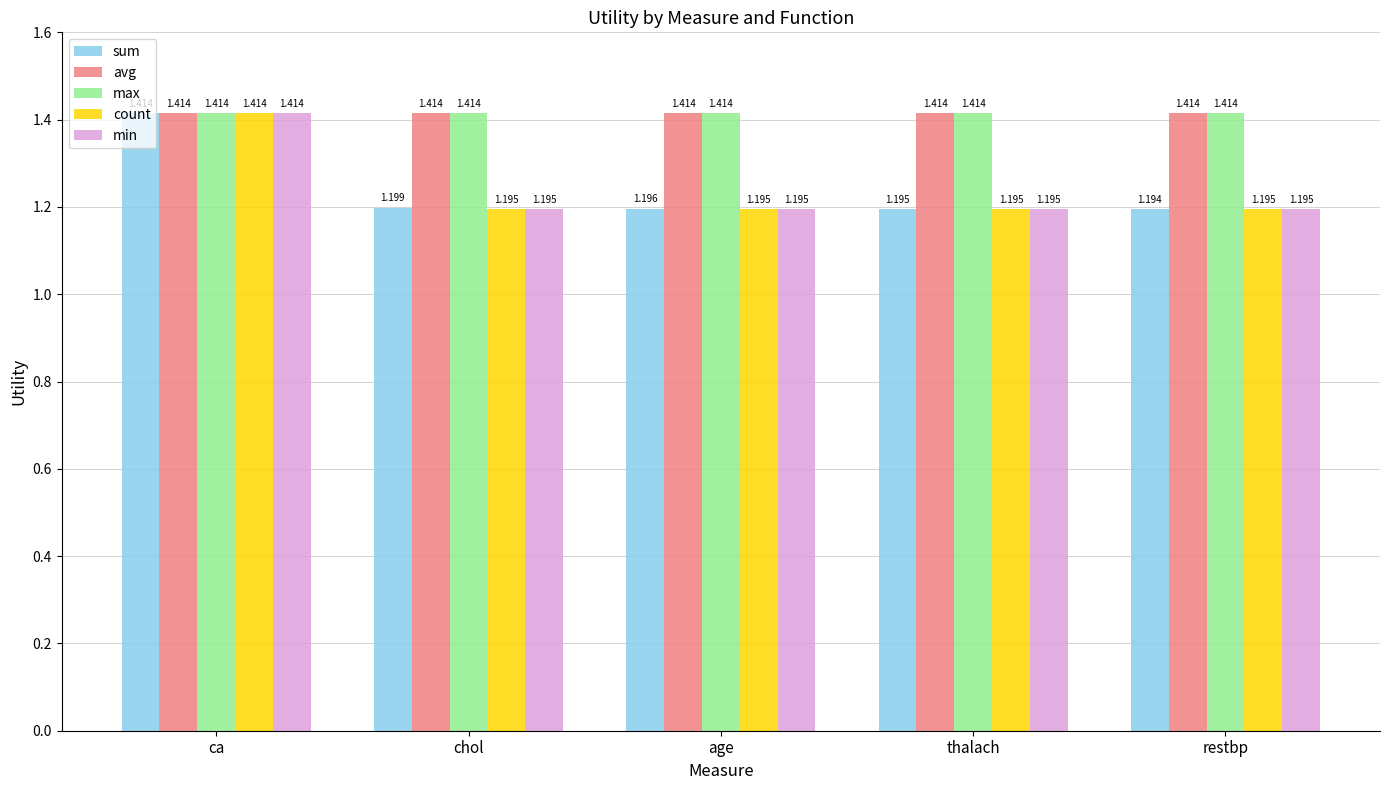

What is the difference between the maximum and minimum values in the count series?

0.2